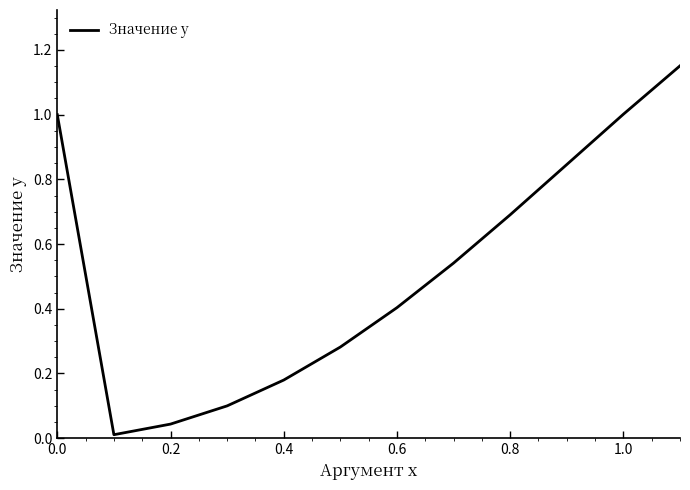

What is the difference between the maximum and minimum values?

1.1